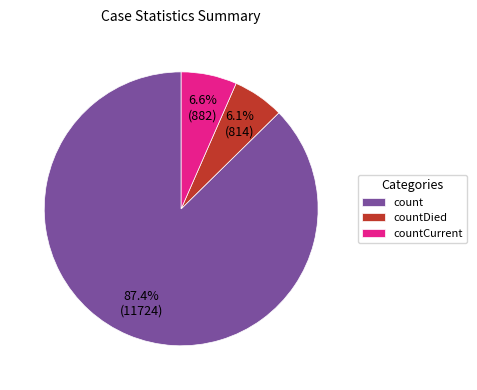

Is count the majority of the pie?

Yes